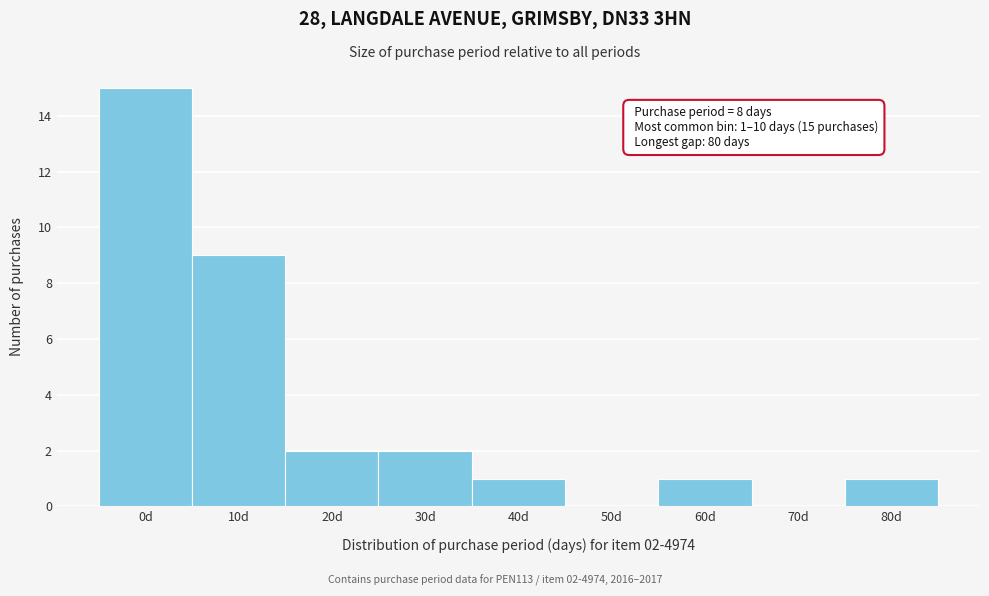

Reading left to right, extract all data points from this chart.

0d=15	10d=9	20d=2	30d=2	40d=1	50d=0	60d=1	70d=0	80d=1